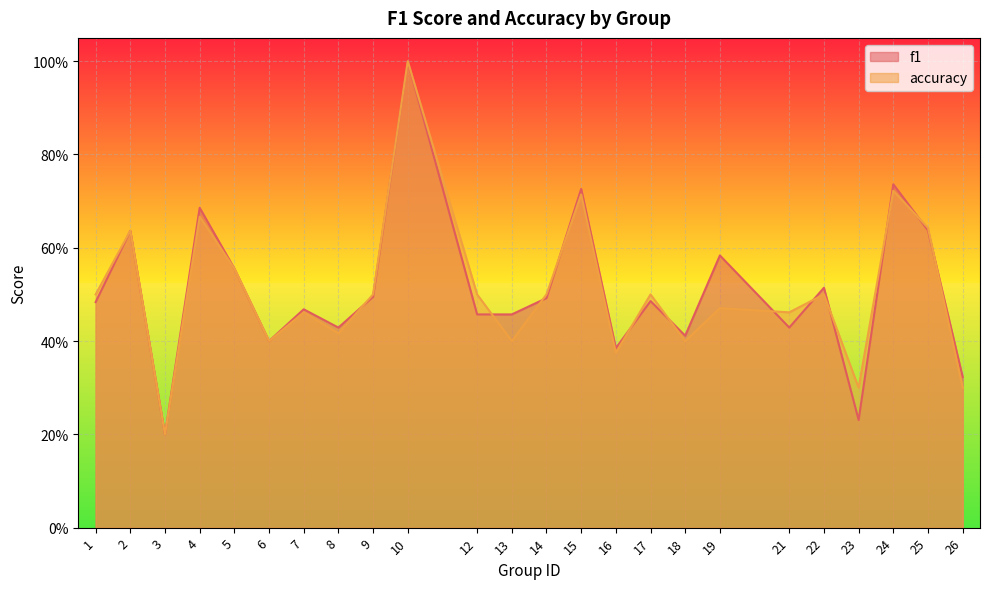

At how many categories does at least one series exceed 0?

24